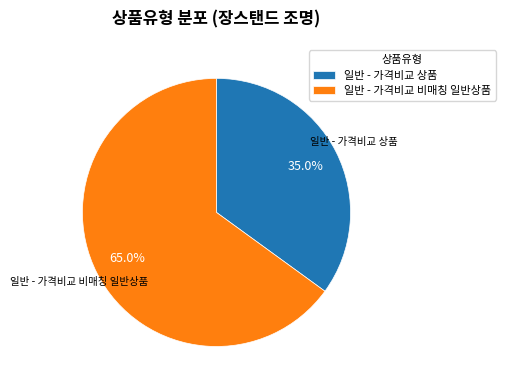

To the nearest percent, what is the difference between the 일반 - 가격비교 상품 and 일반 - 가격비교 비매칭 일반상품 slice percentages?

30%